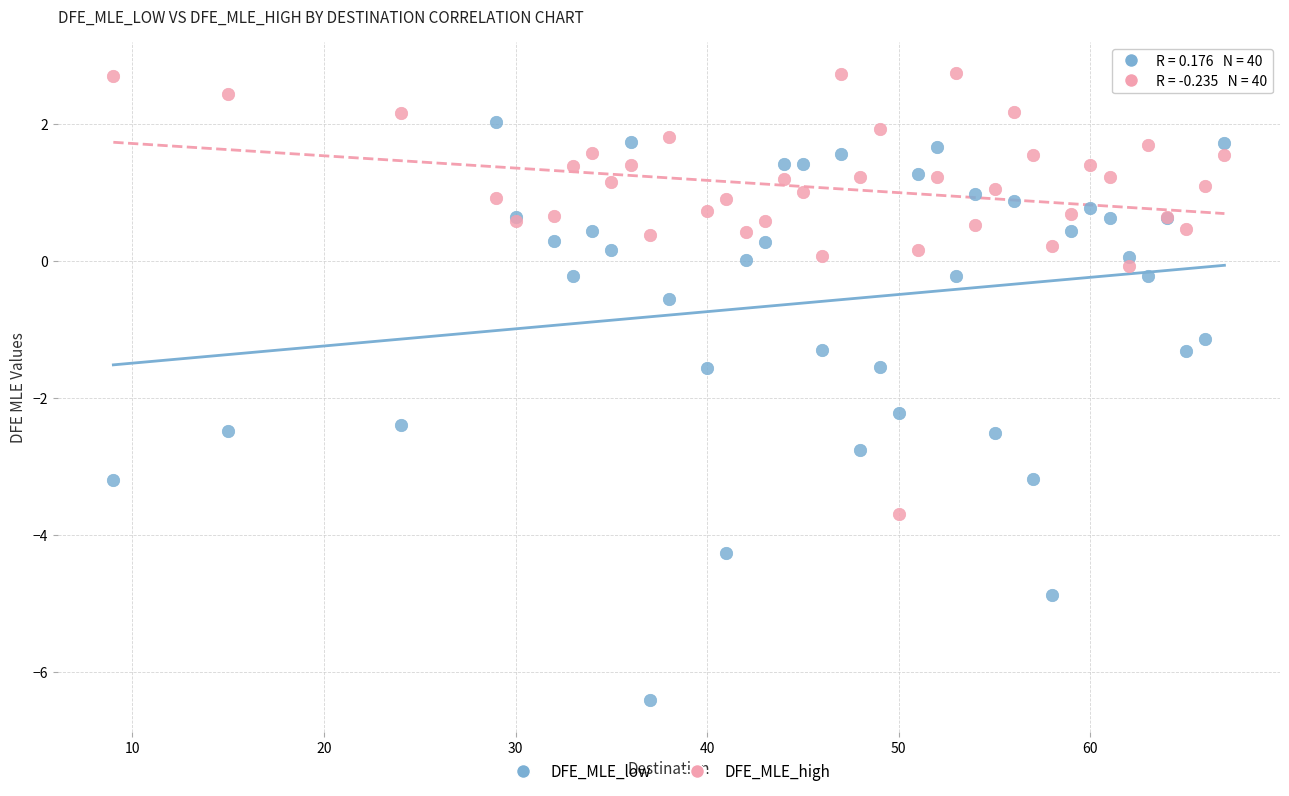

Which series has the largest Y range (max minus min)?

DFE_MLE_low